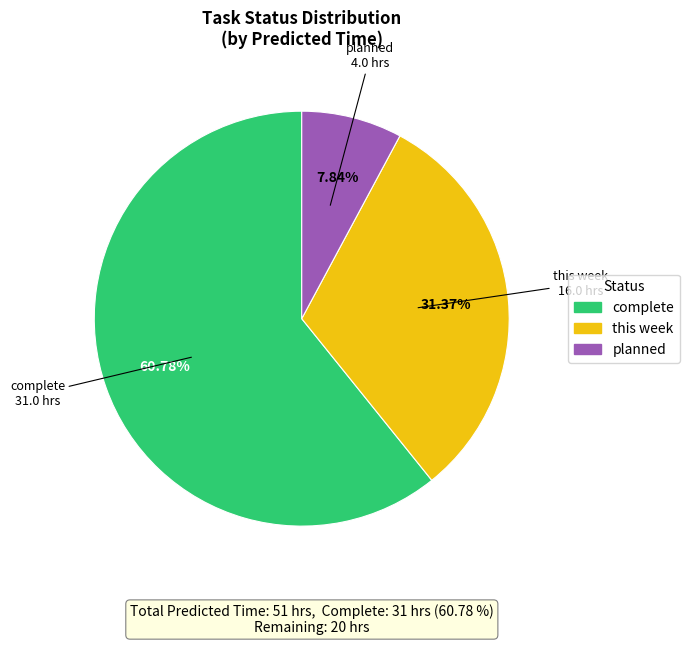

To the nearest percent, what is the average slice percentage?

33%